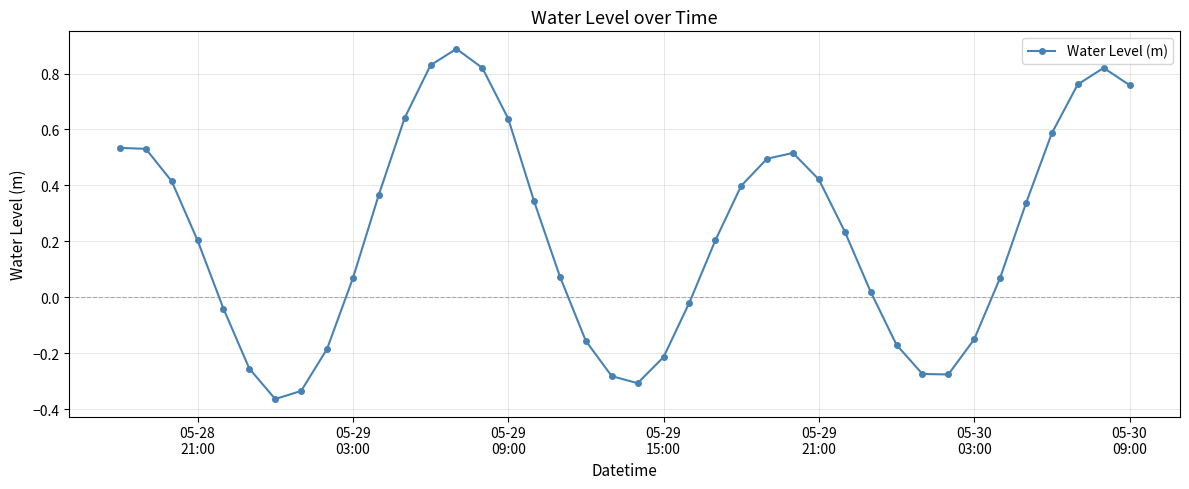

Count the number of categories in the chart.

40